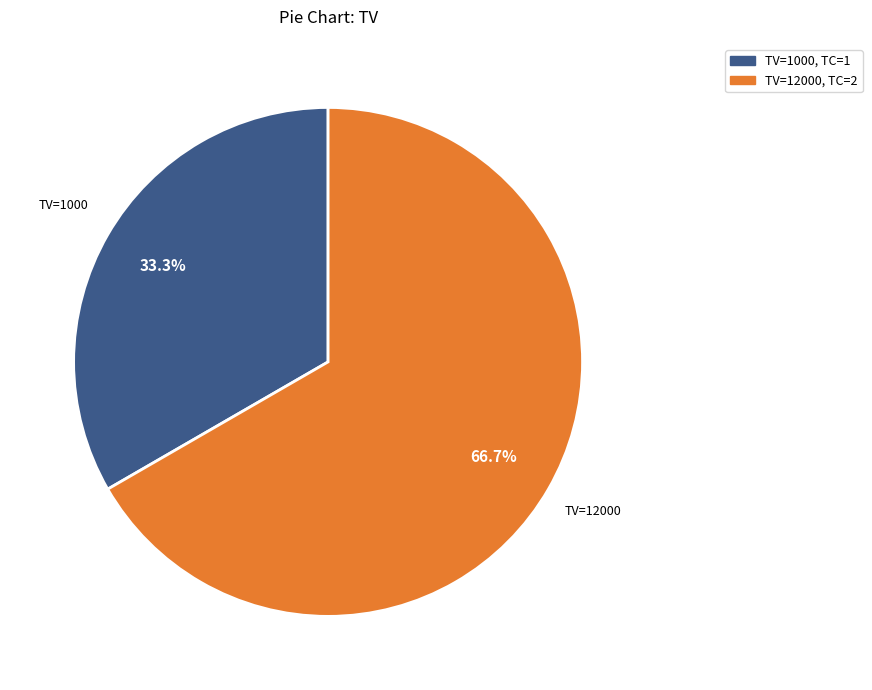

Is there any slice that represents more than half of the pie?

Yes